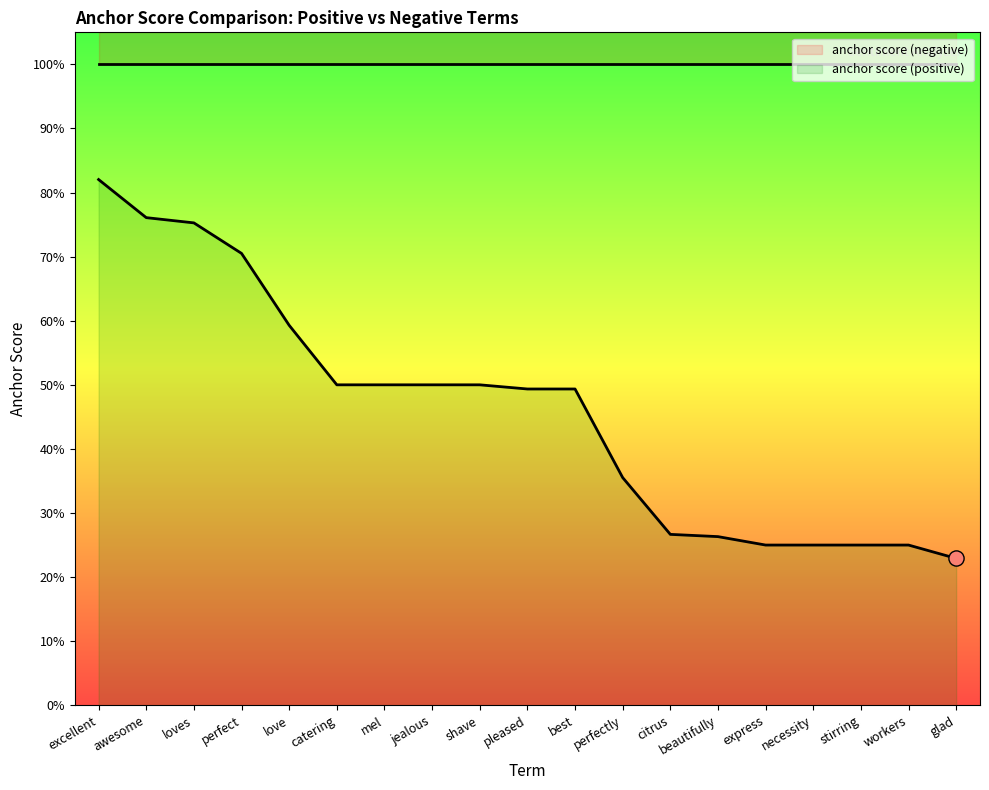

What is the change in value from excellent to express?

-0.6